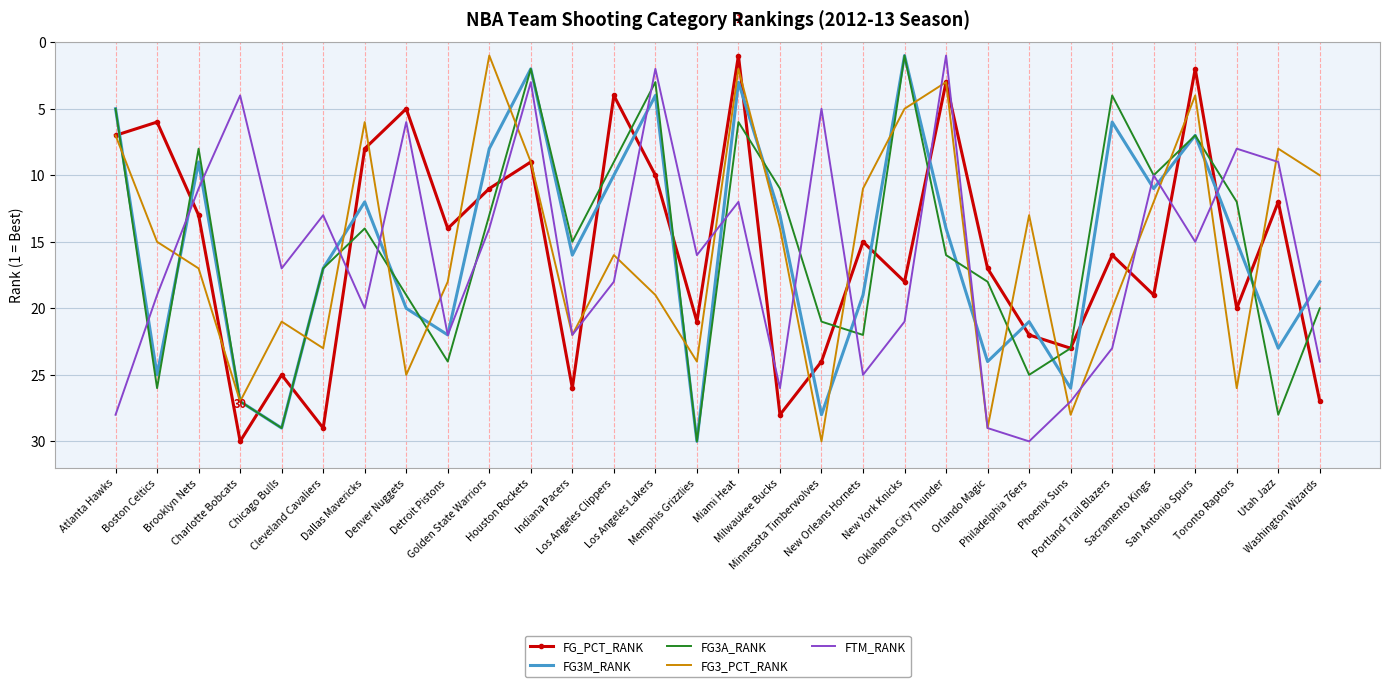

Which series ends up on top after the final intersection of FG3M_RANK and FG_PCT_RANK?

FG_PCT_RANK